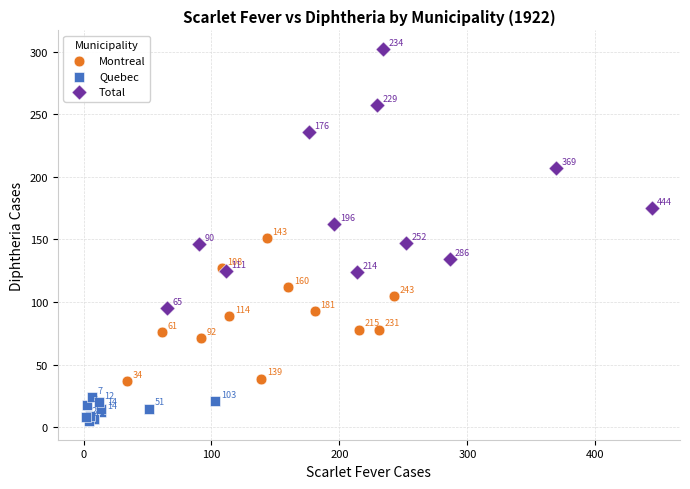

Which series reaches the maximum Y coordinate?

Total